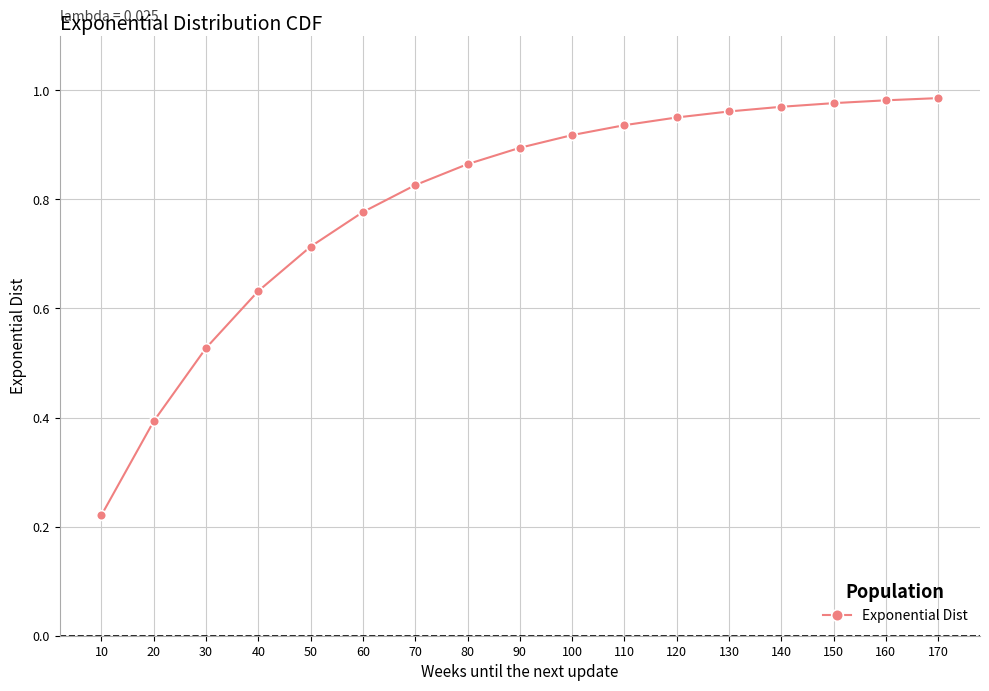

Which label corresponds to the smallest value in the chart?

10